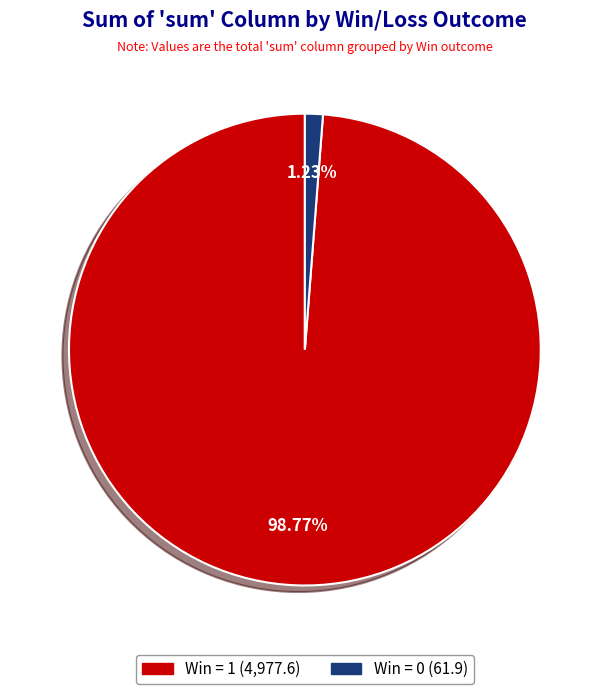

Is there a majority slice in this chart?

Yes